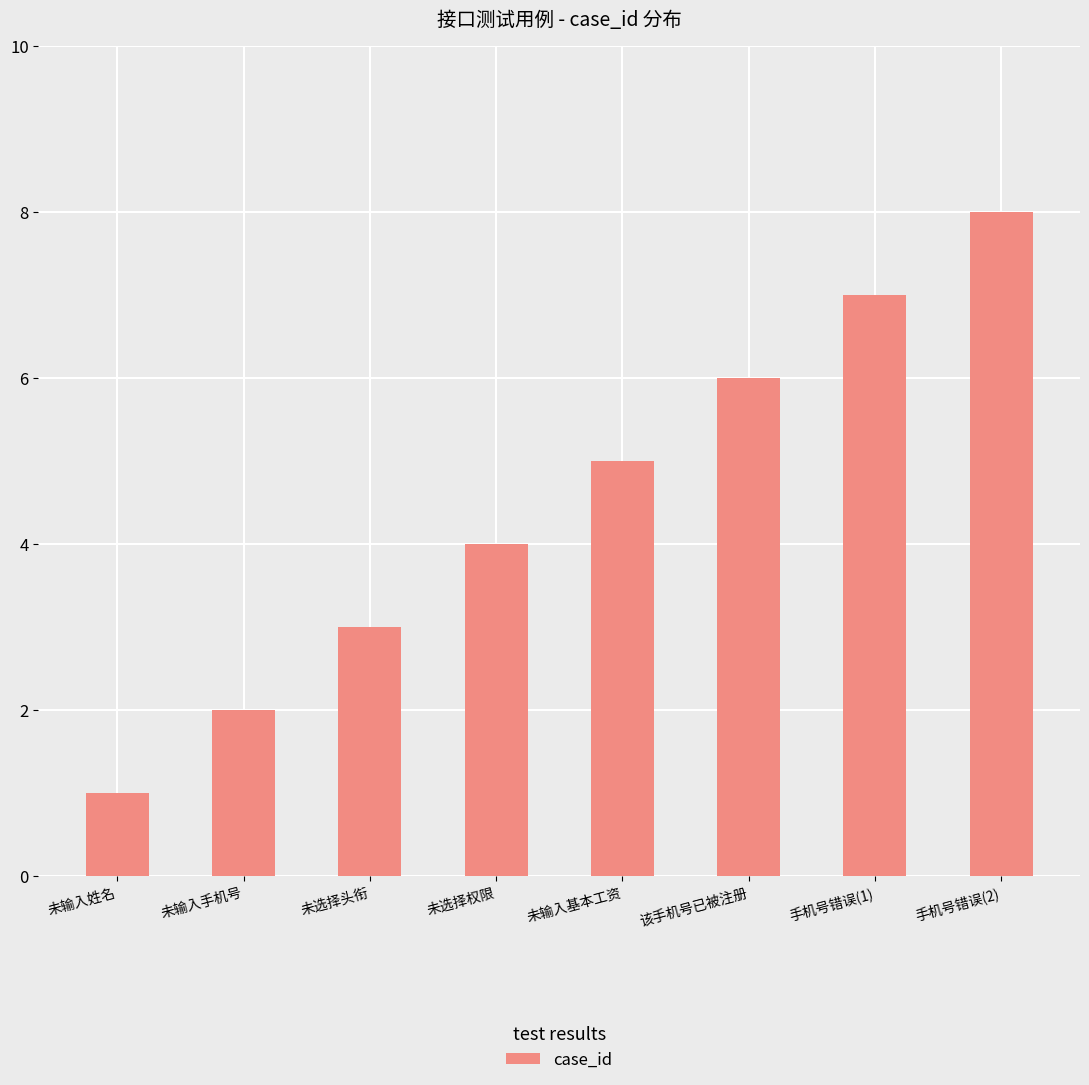

What is the change in value from 该手机号已被注册 to 手机号错误(1)?

+1